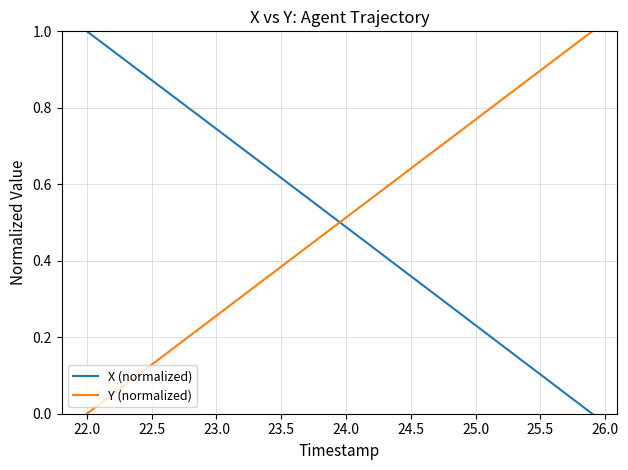

After their last crossing, which series has the higher values: Y (normalized) or X (normalized)?

Y (normalized)